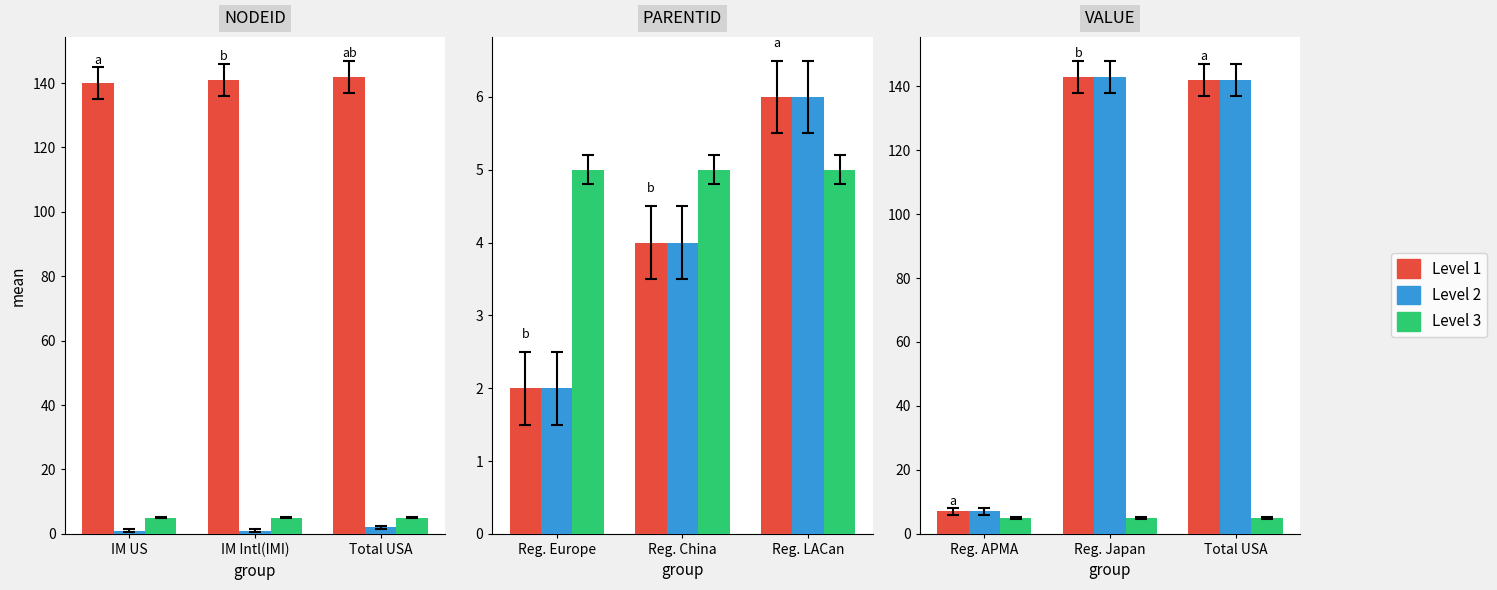

What is the difference between the maximum and minimum values in the Level 2 series?

136